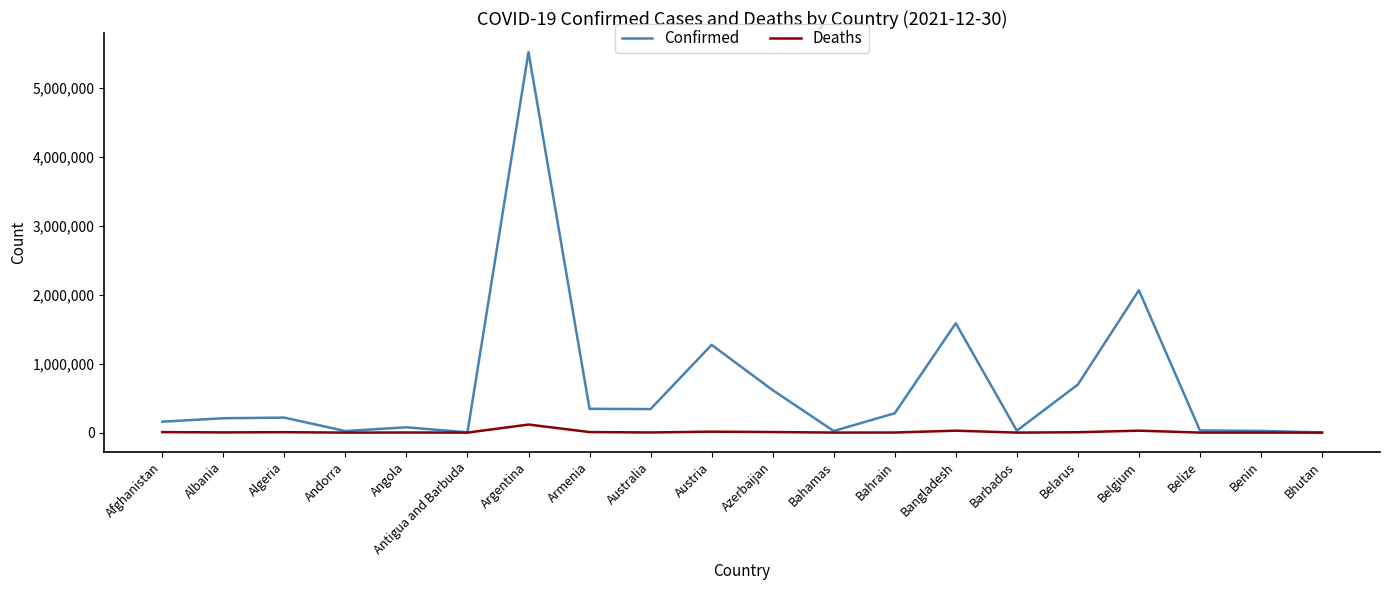

Where is Confirmed nearest to the value 2758433?

Belgium